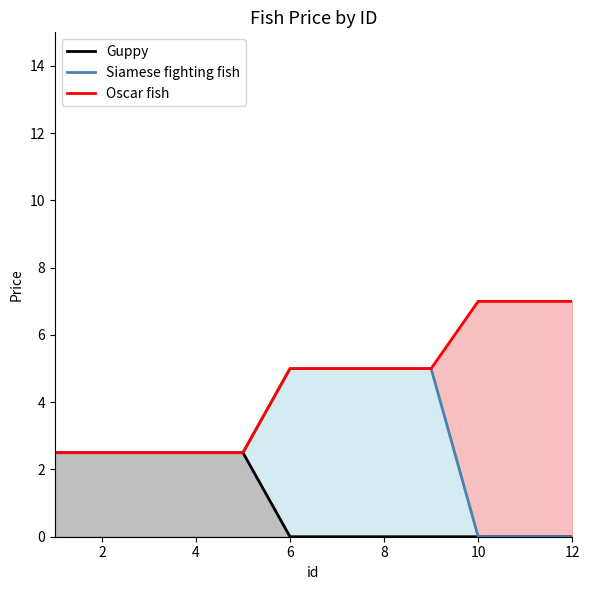

Which series ends up on top after the final intersection of Siamese fighting fish and Guppy?

Siamese fighting fish